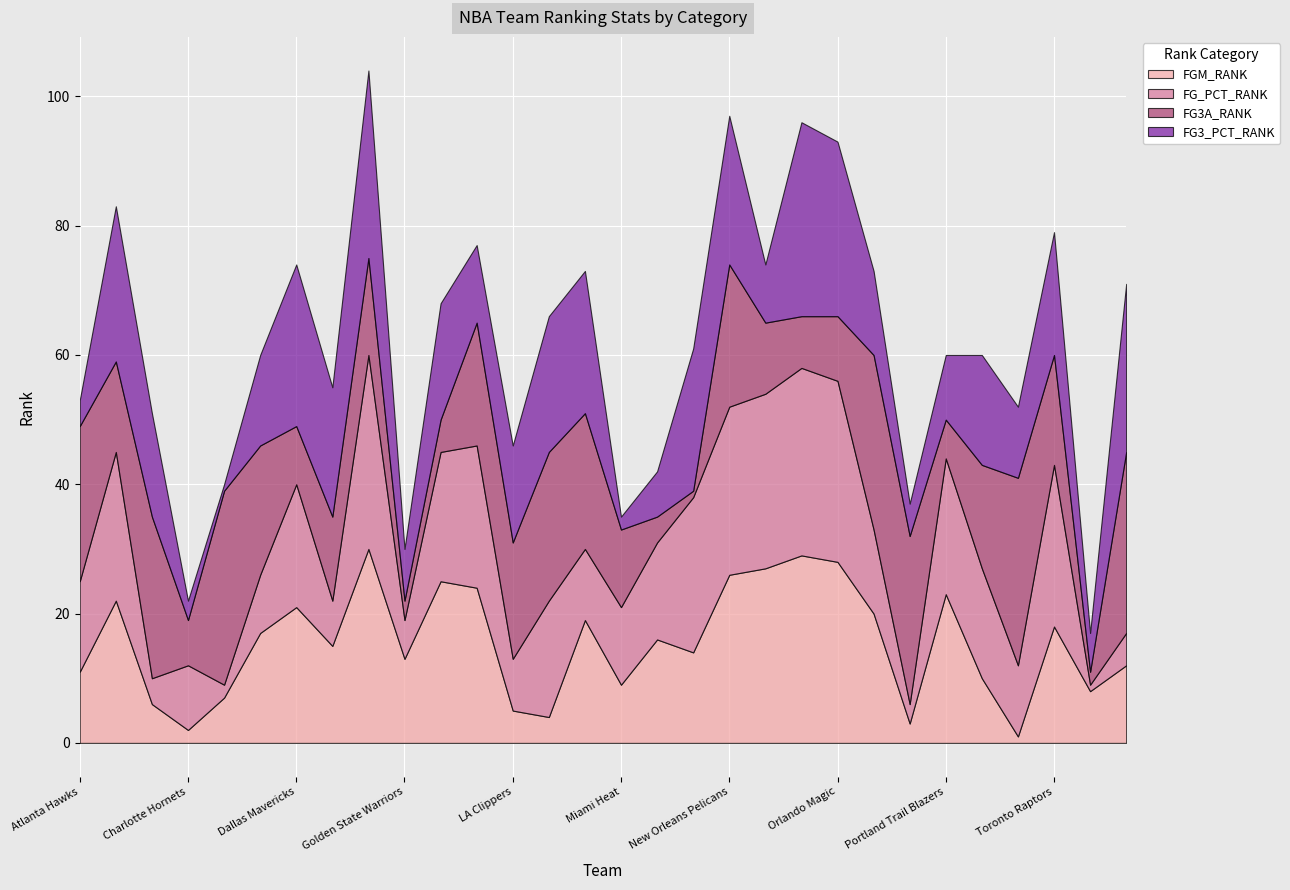

What position from the right is Charlotte Hornets?

27